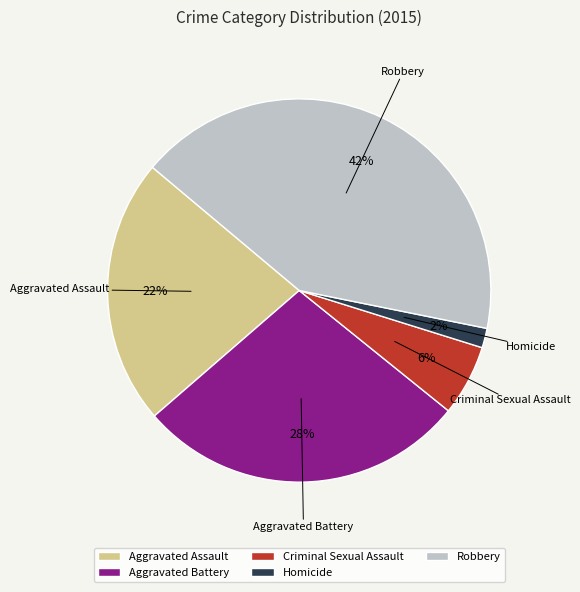

The Homicide slice represents 13% of the pie. True or false?

False